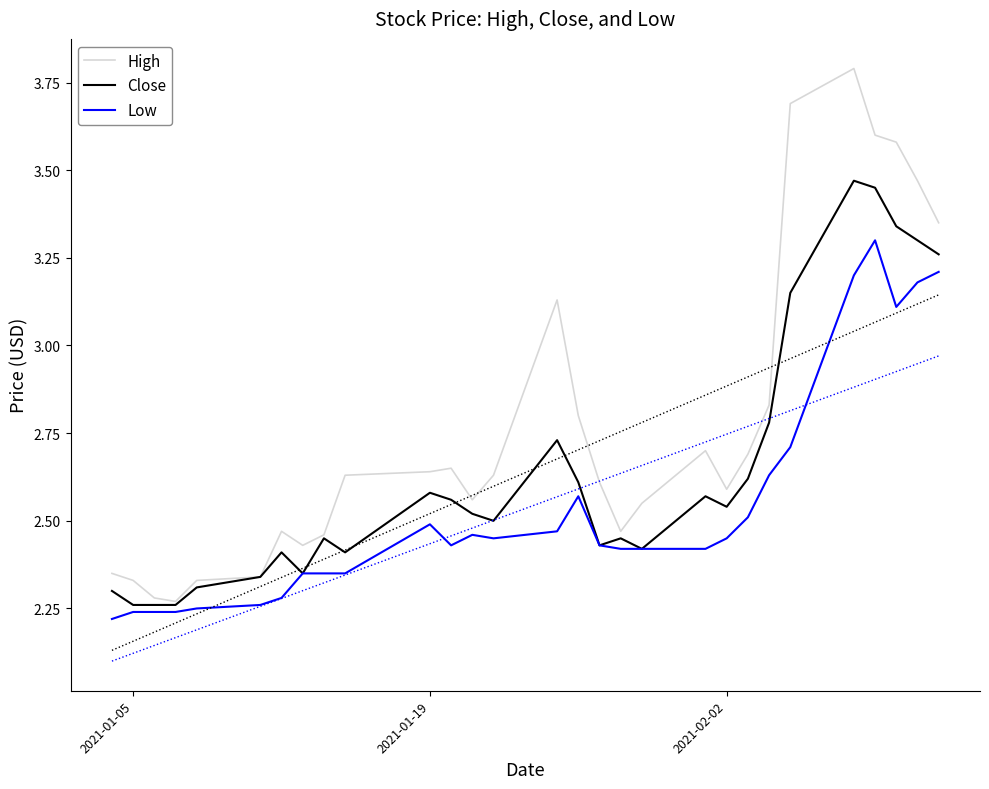

What is the maximum value for High?

3.8